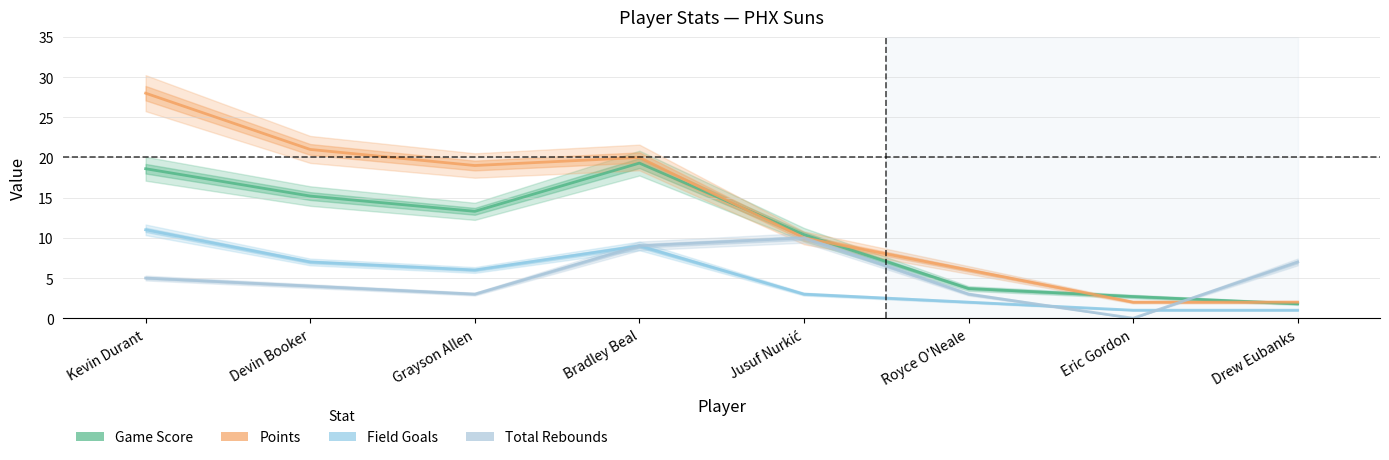

At which category is the sum across all series the highest?

Kevin Durant